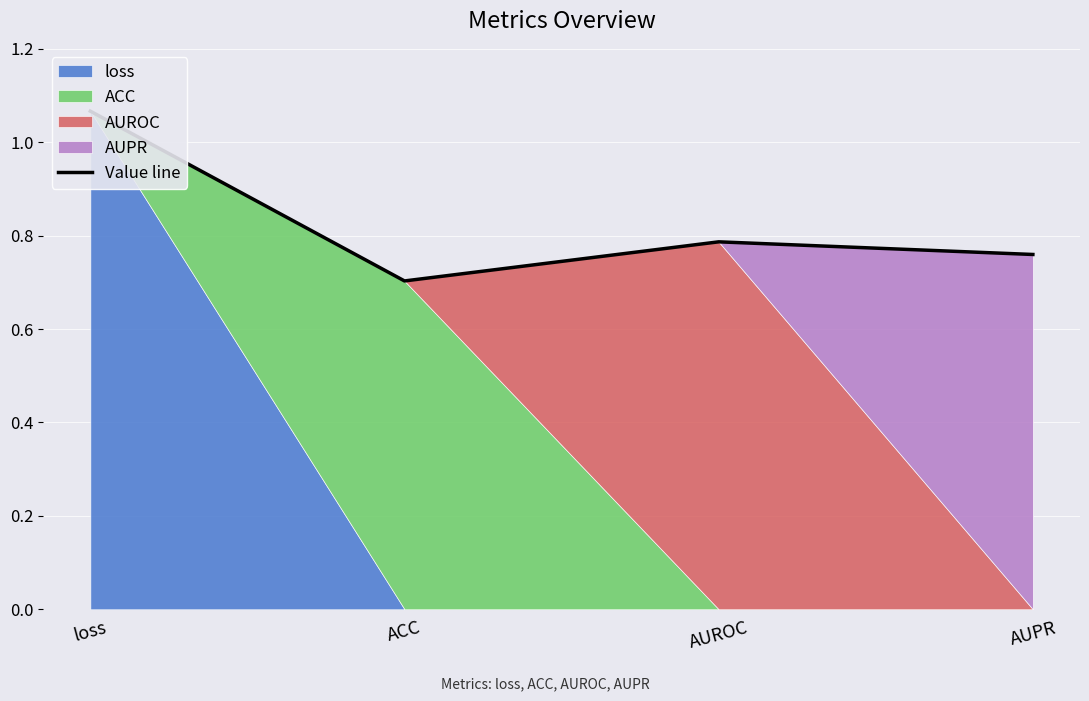

Rank the categories by value from lowest to highest.

ACC, AUPR, AUROC, loss